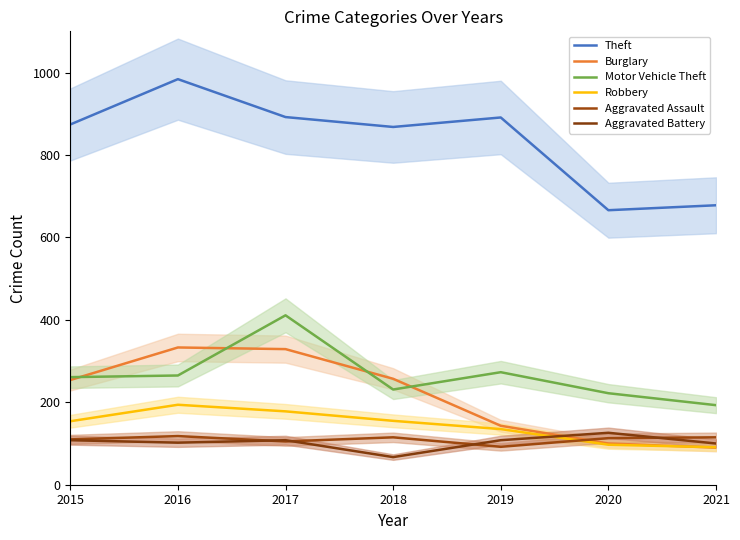

Is the value of Burglary at 2021 greater than the value of Motor Vehicle Theft at 2018?

No